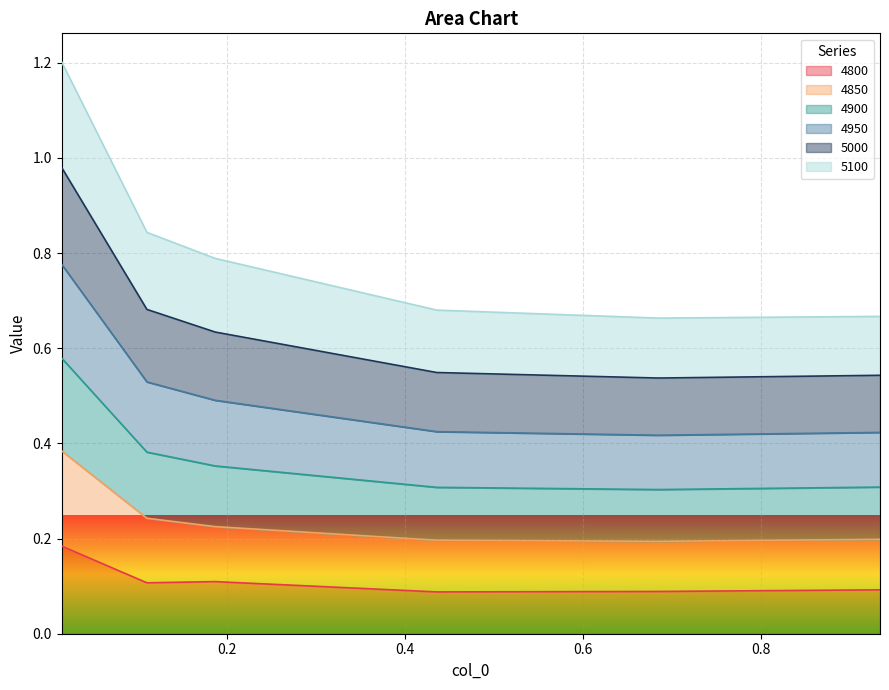

What is the difference between the maximum and minimum values in the 5000 series?

0.4